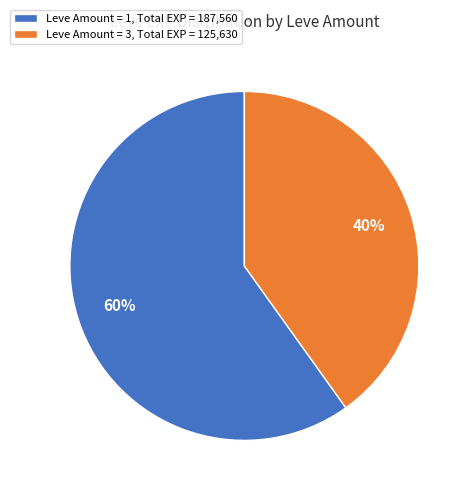

How many slices are in this pie chart?

2